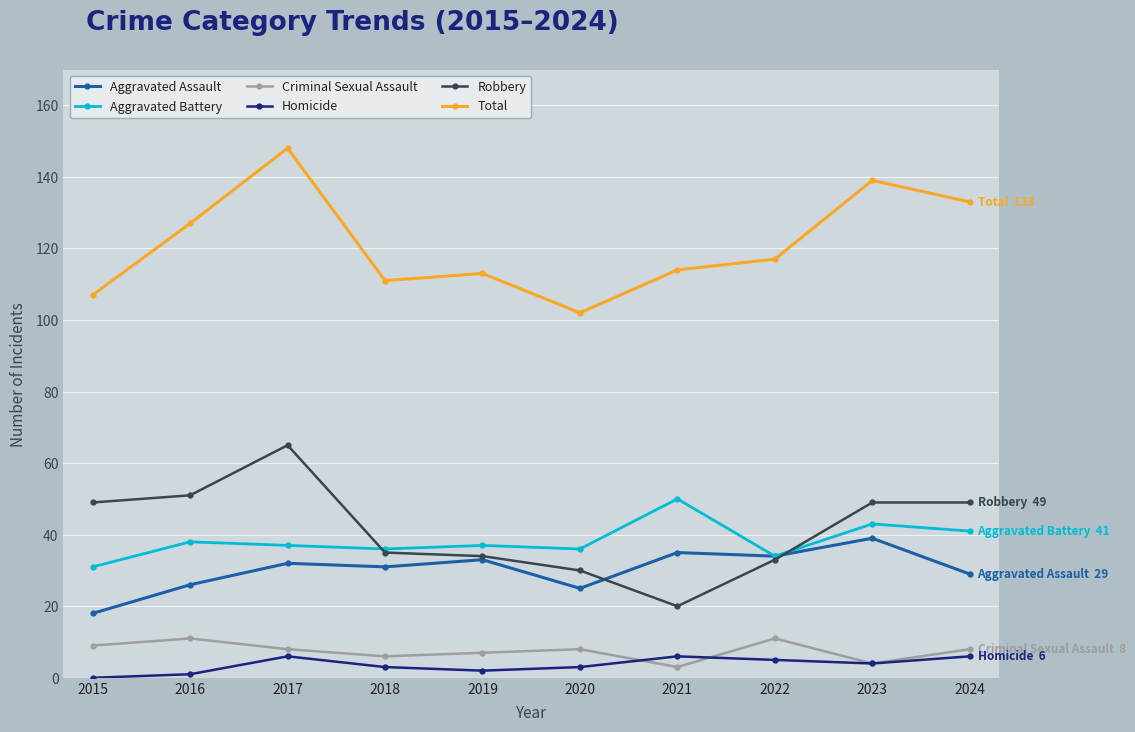

Where does the Homicide series first go above 4?

2017